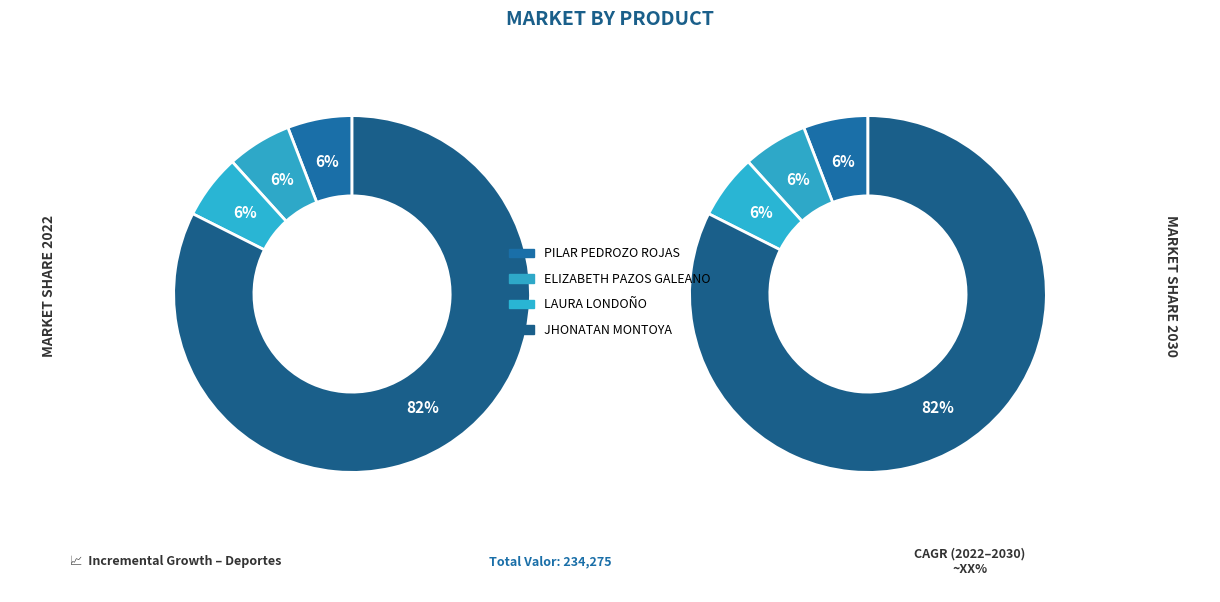

Is it true that JHONATAN MONTOYA is 70% of the pie?

False